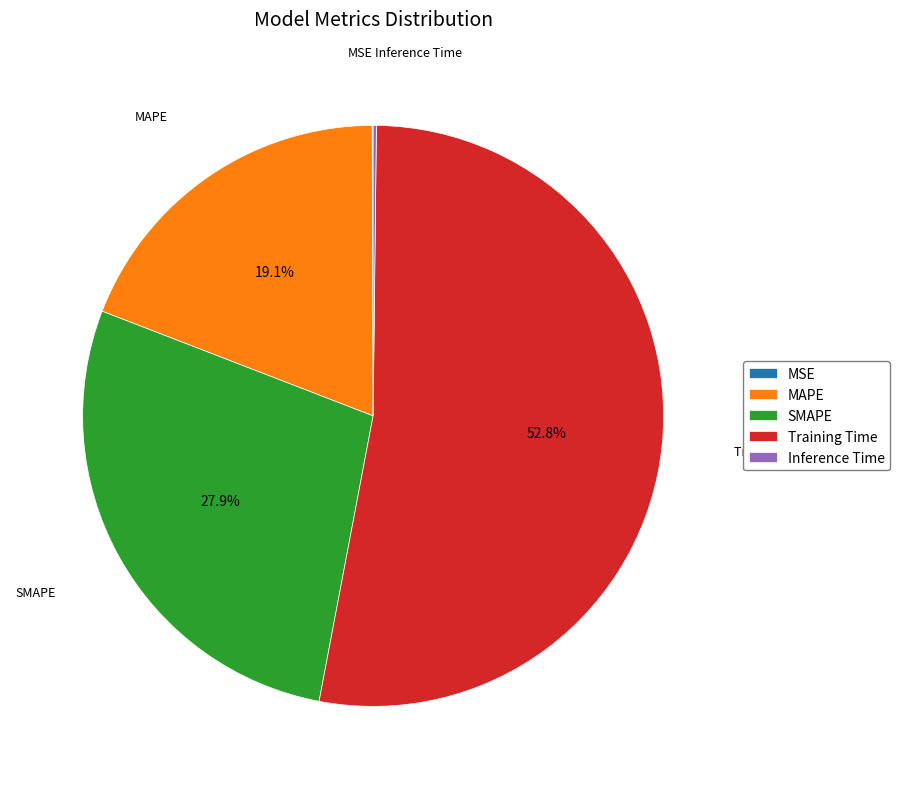

The Training Time slice represents 53% of the pie. True or false?

True